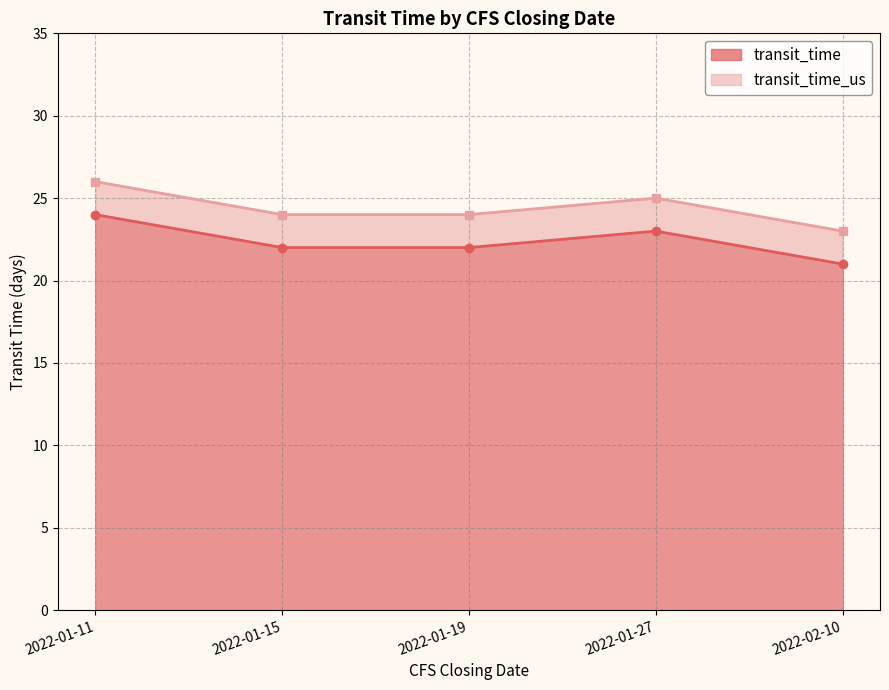

Count the transit_time values in the range 22 to 23.

3